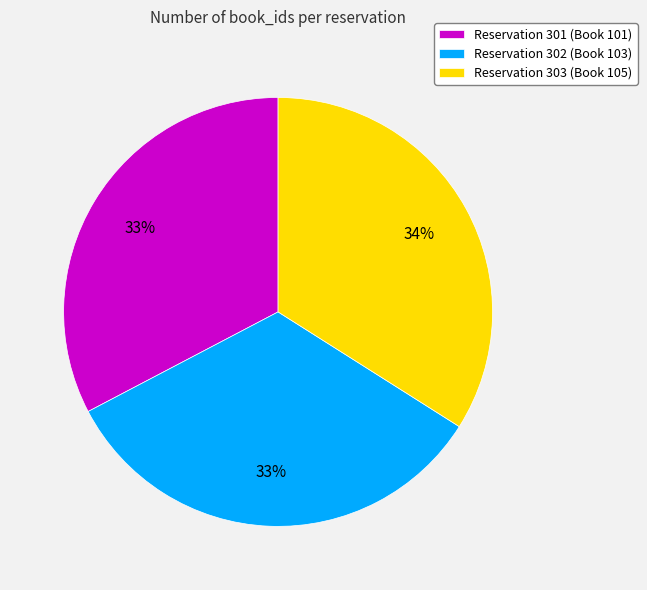

Approximately how many times larger is the value at 301 compared to 303?

1.0